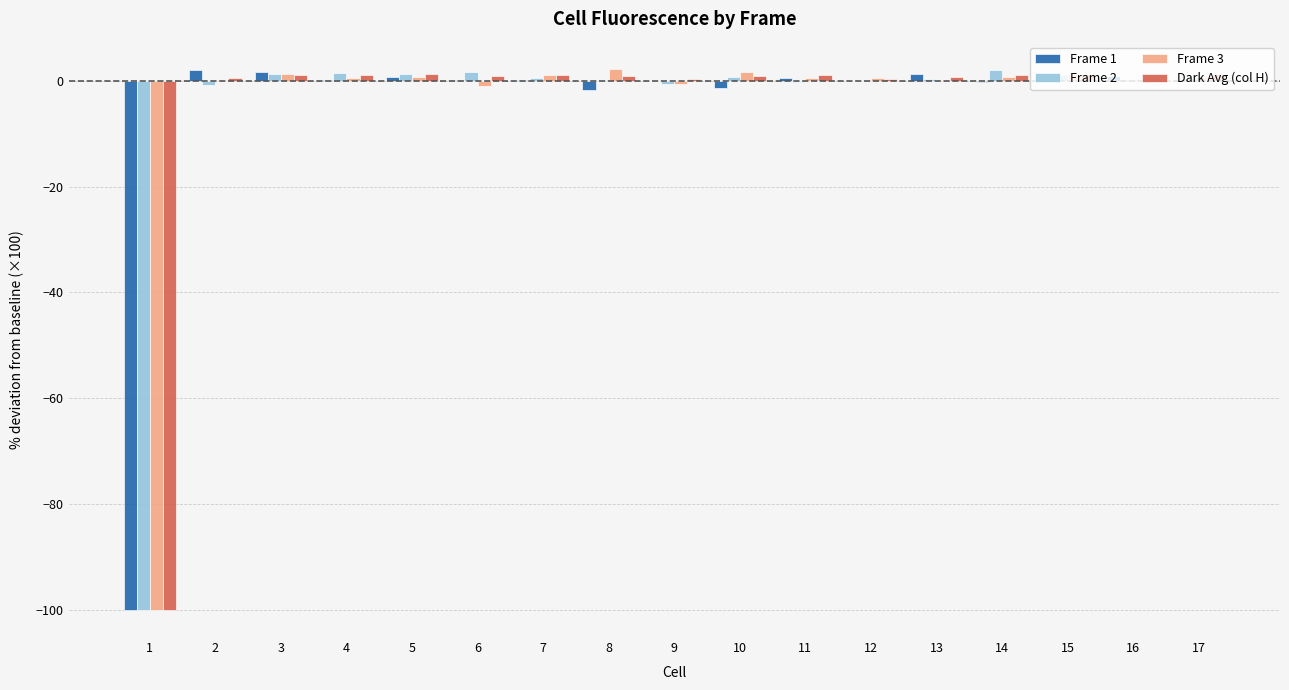

What is the sum of all Dark Avg (col H) values?

-85.8